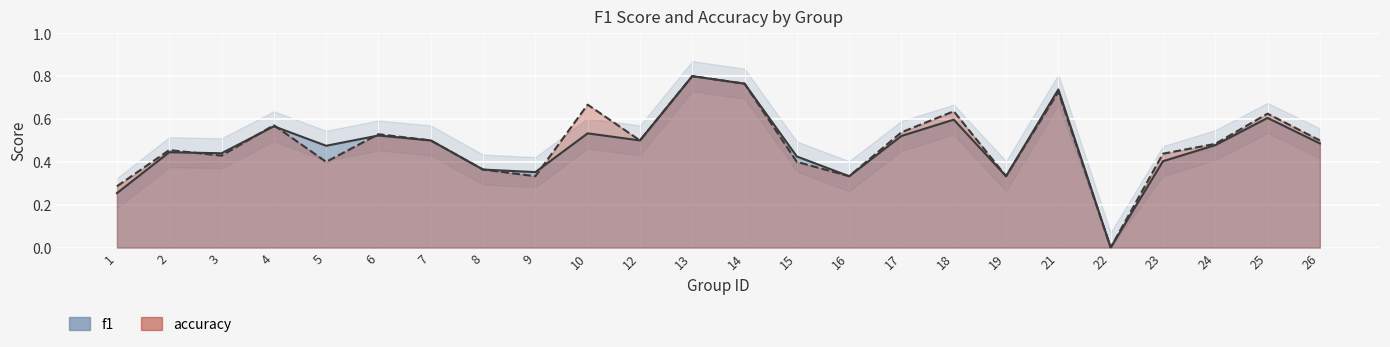

What are all the series names shown in the legend?

f1, accuracy